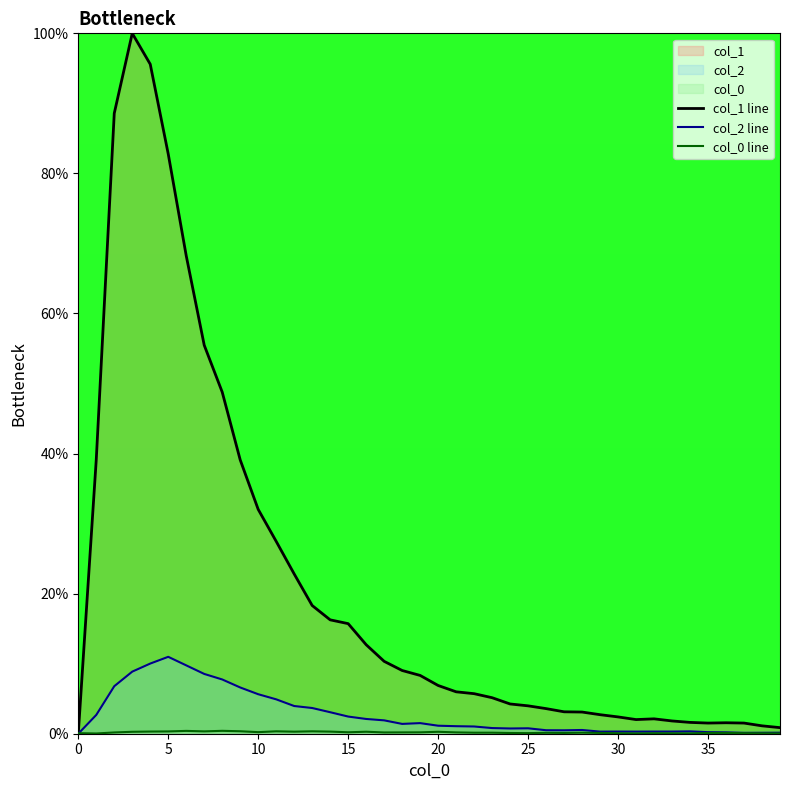

What is the approximate value of col_2 line at 34?

0.3